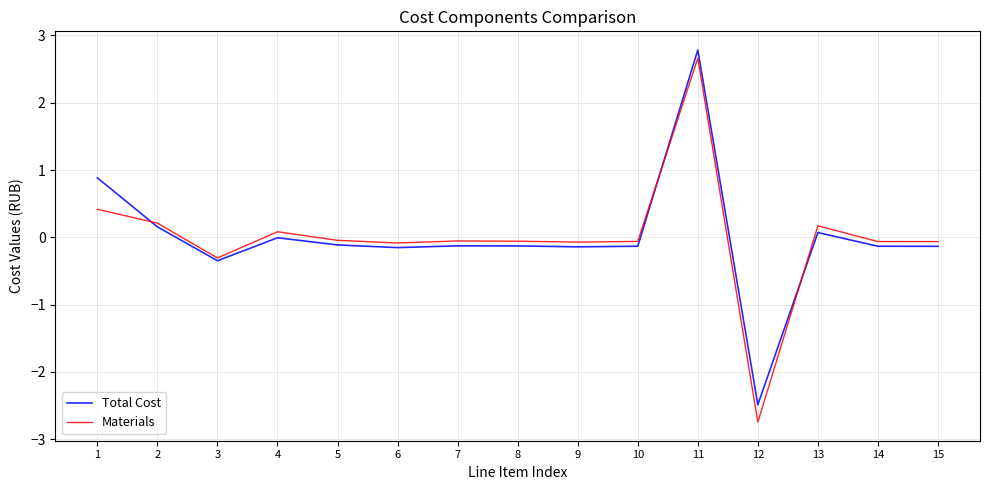

Which series has the widest spread of values?

Materials